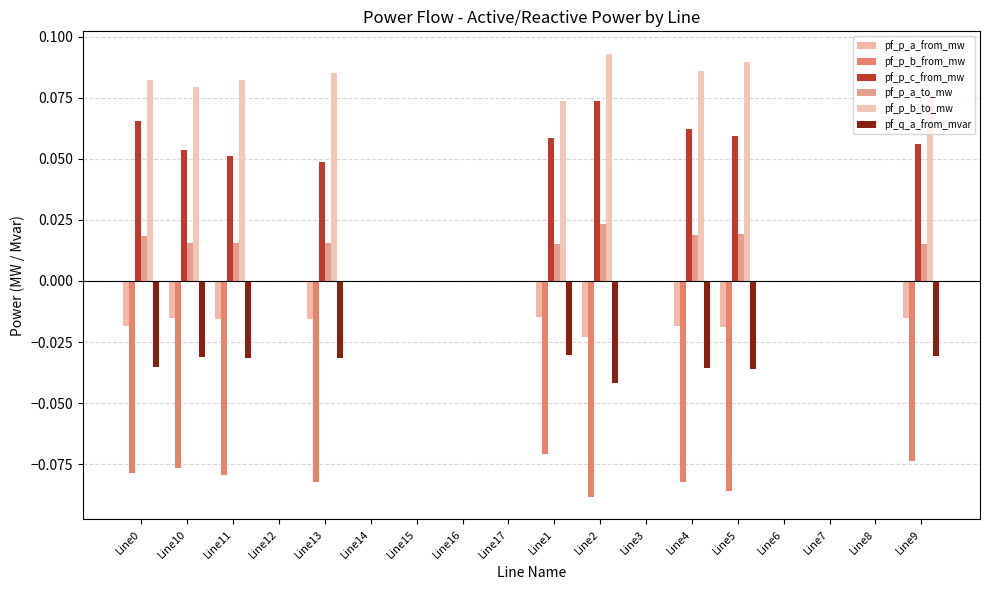

What are all the series names shown in the legend?

pf_p_a_from_mw, pf_p_b_from_mw, pf_p_c_from_mw, pf_p_a_to_mw, pf_p_b_to_mw, pf_q_a_from_mvar